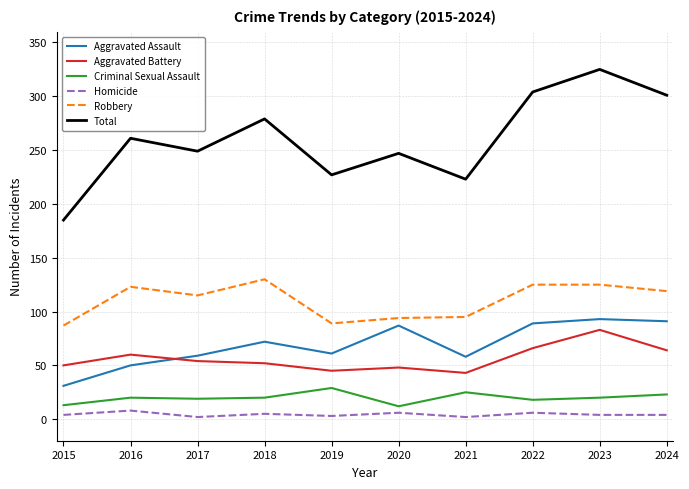

At how many categories does at least one series exceed 102?

10